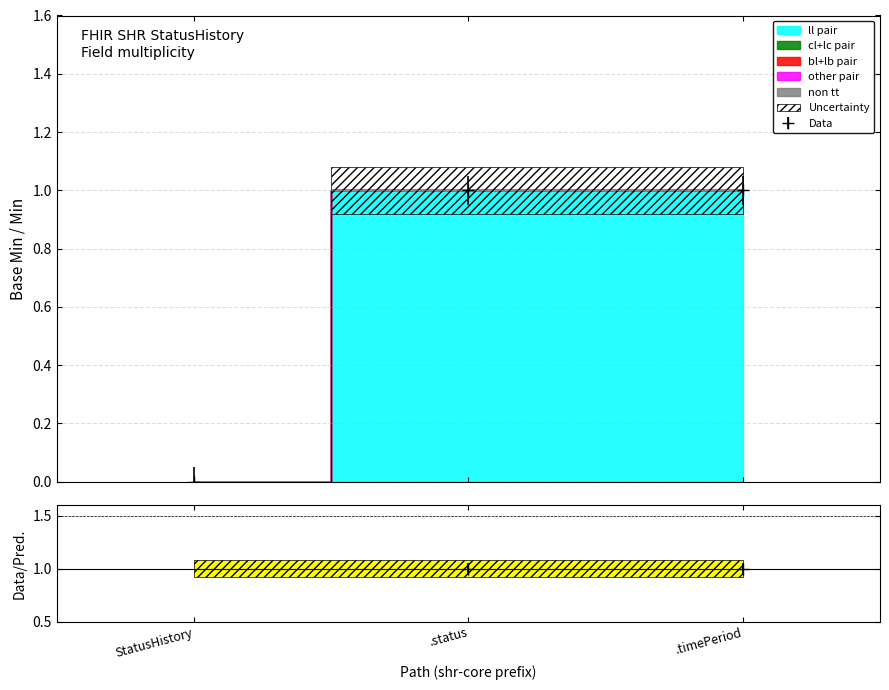

Is this an area chart (filled region under the line)?

No